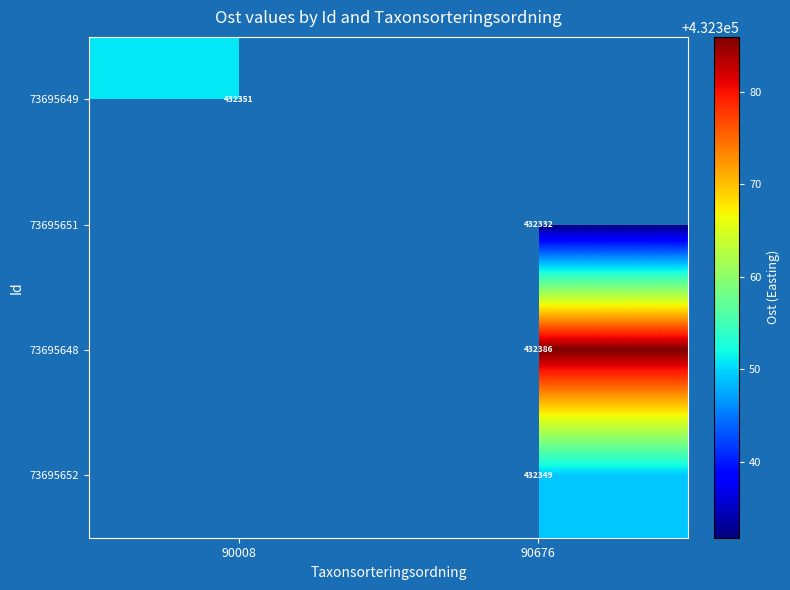

The 73695649 series shows 432351 at 90008. True or false?

True